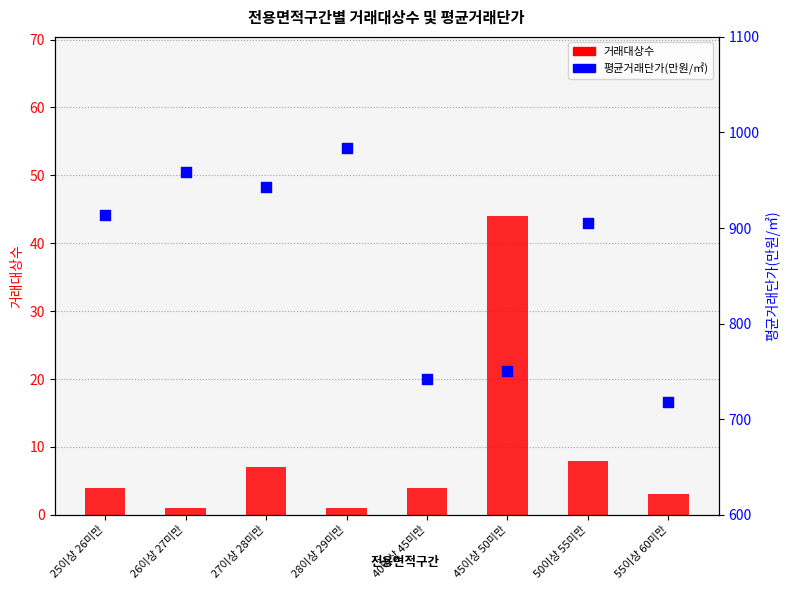

At how many categories does at least one series exceed 279?

8